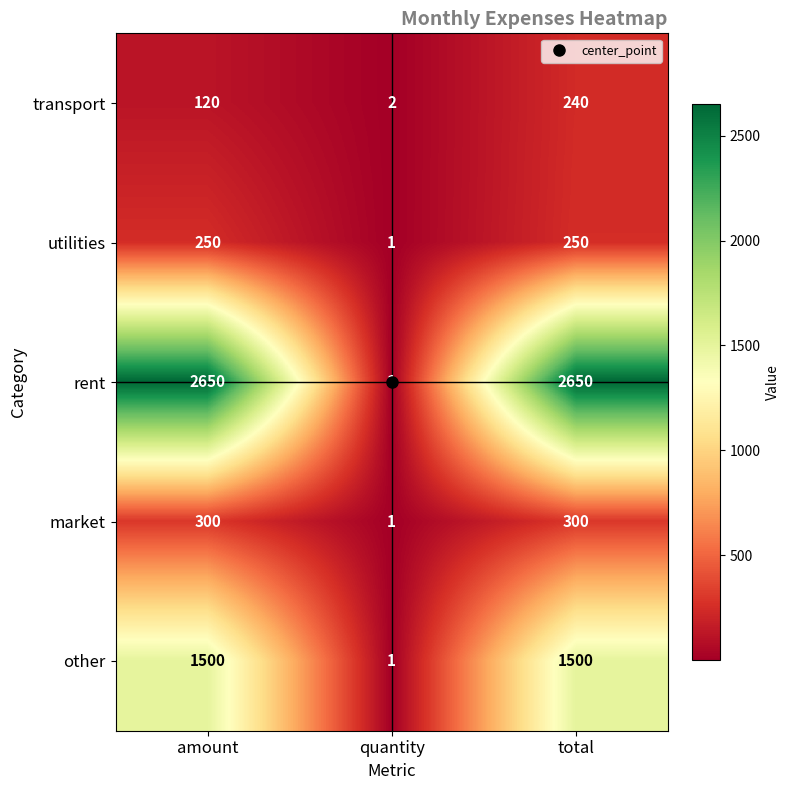

At which category is the sum across all series the highest?

total